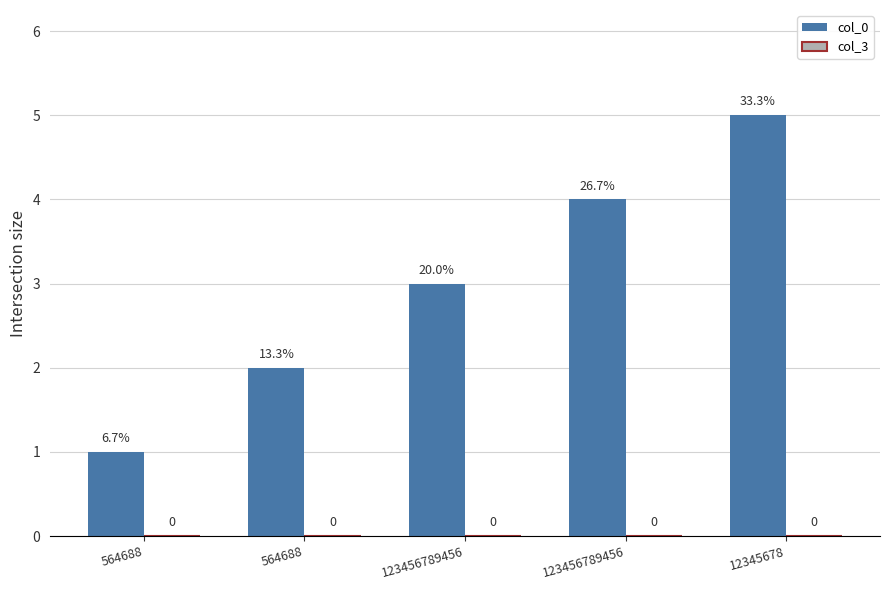

Reading left to right, what are all the values shown in this chart?

col_0: 564688=1	564688=2	123456789456=3	123456789456=4	12345678=5
col_3: 564688=0	564688=0	123456789456=0	123456789456=0	12345678=0